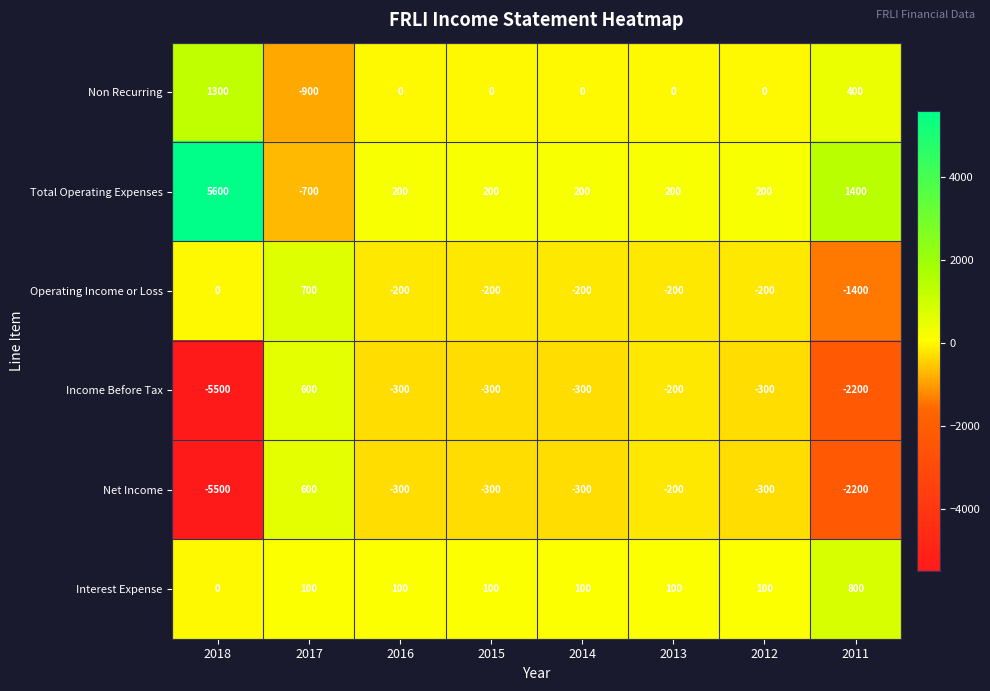

What is the total value across all series at 2011?

-3200